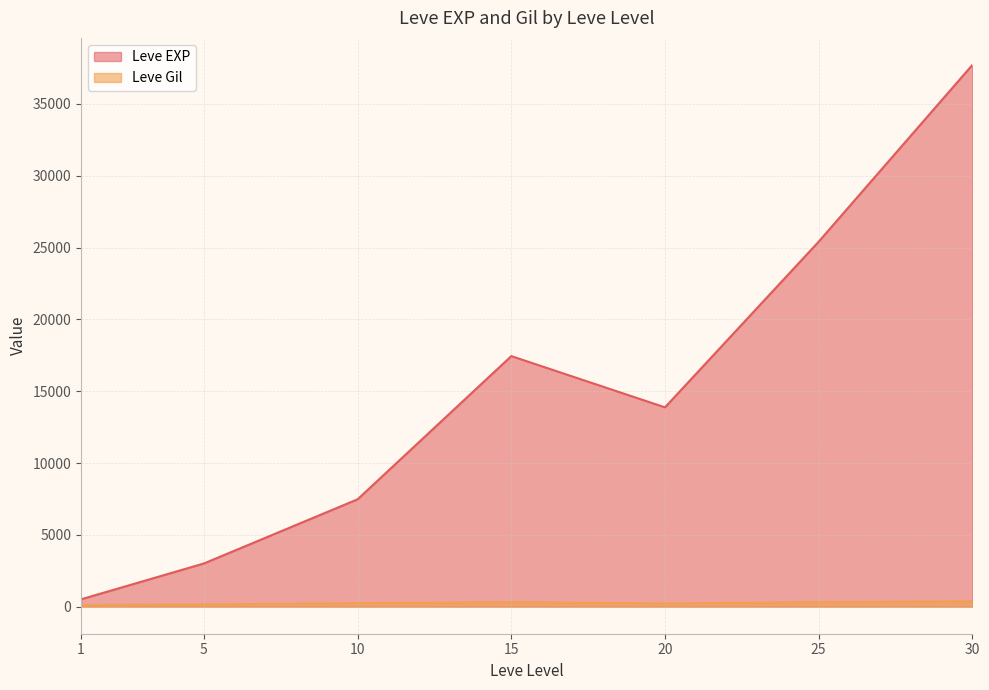

Rank the series by their average value, from highest to lowest.

Leve EXP, Leve Gil